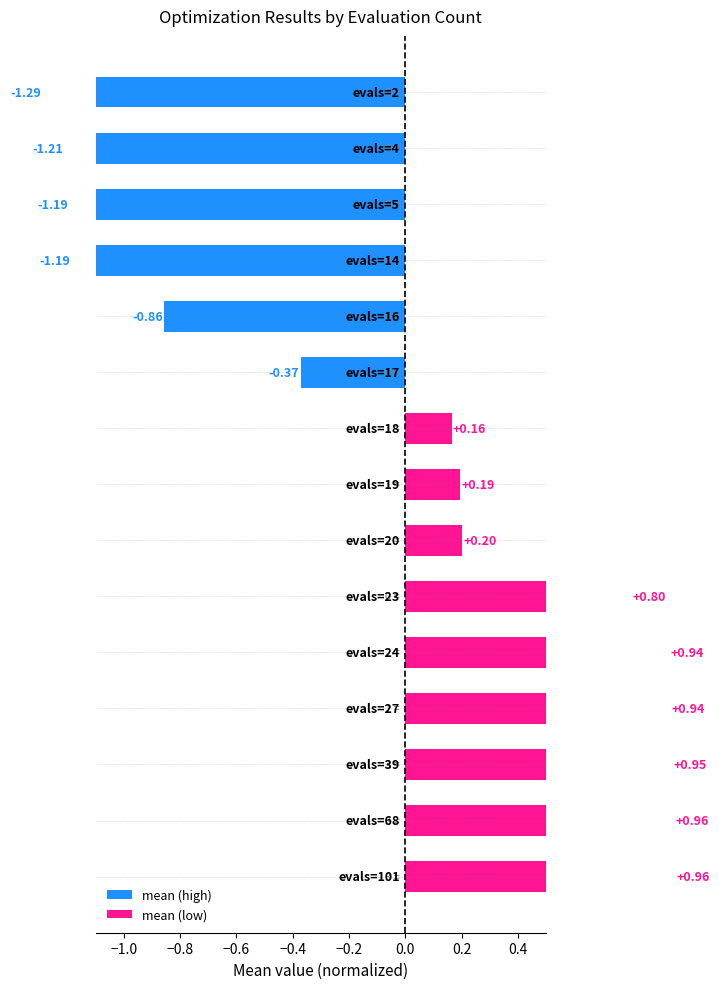

Which has a higher value, evals=17 or evals=101?

evals=101